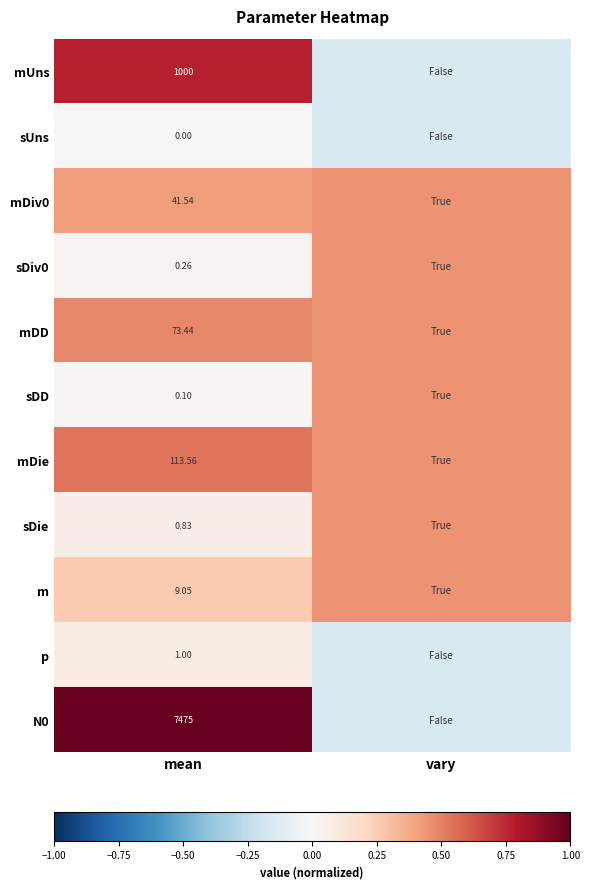

True or false: mUns has a value of -0.1 at vary.

True